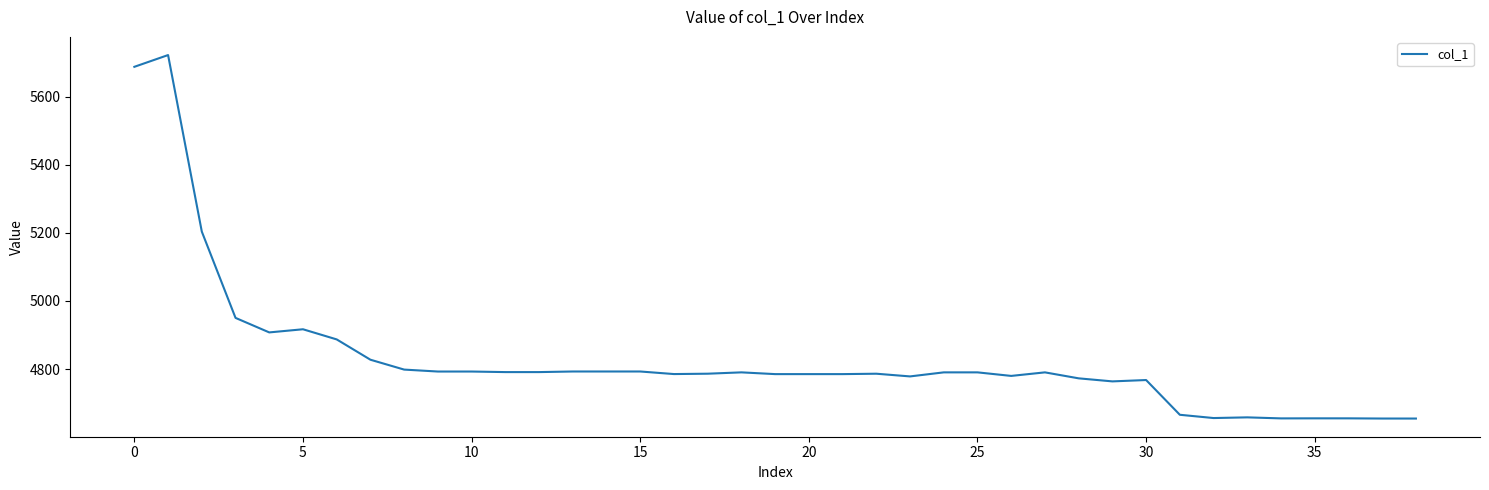

What is the greatest value displayed?

5722.3